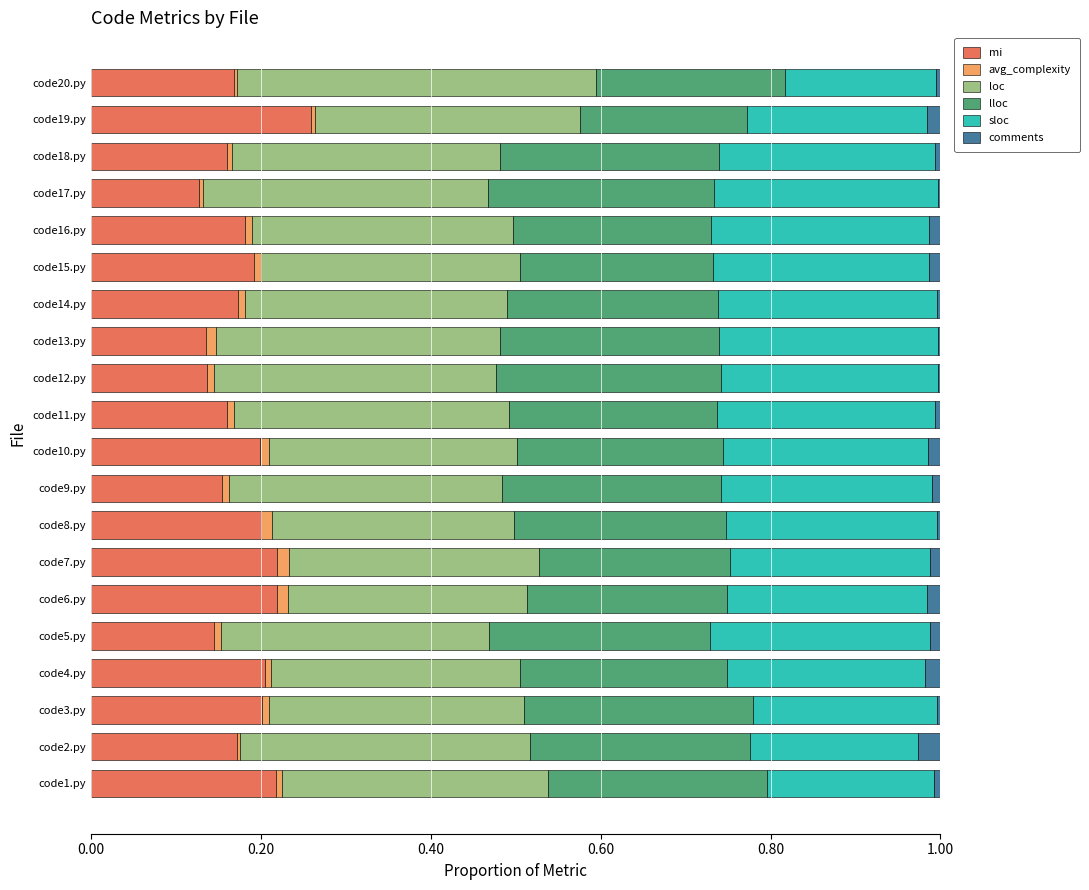

What is the sum of all mi values?

3.6